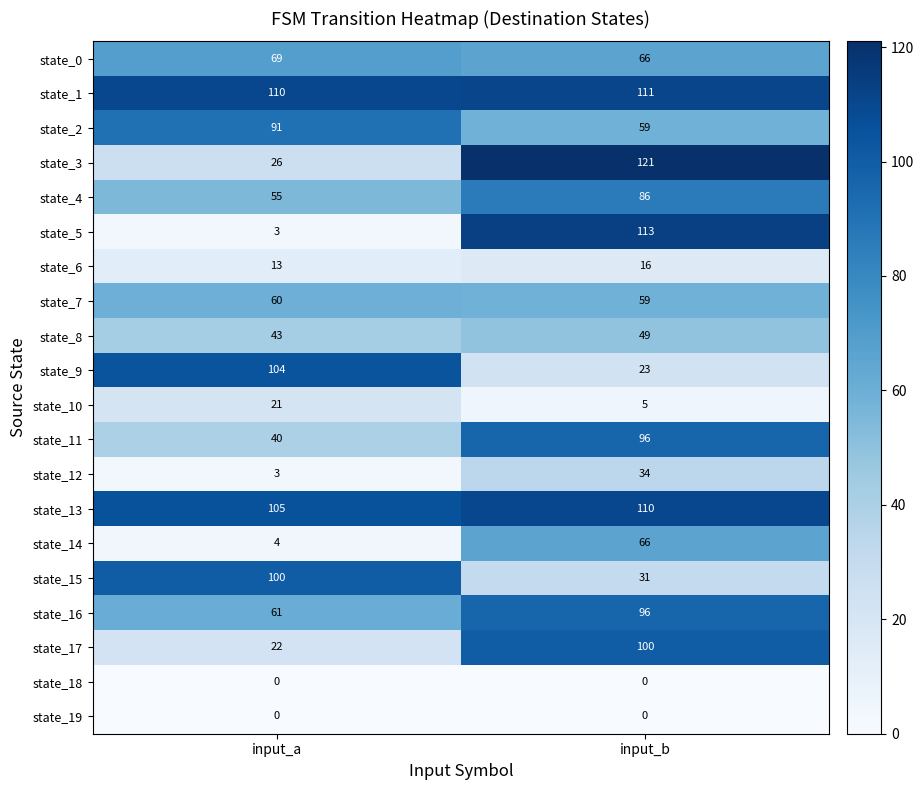

Rank the categories by state_16 value from lowest to highest.

input_a, input_b